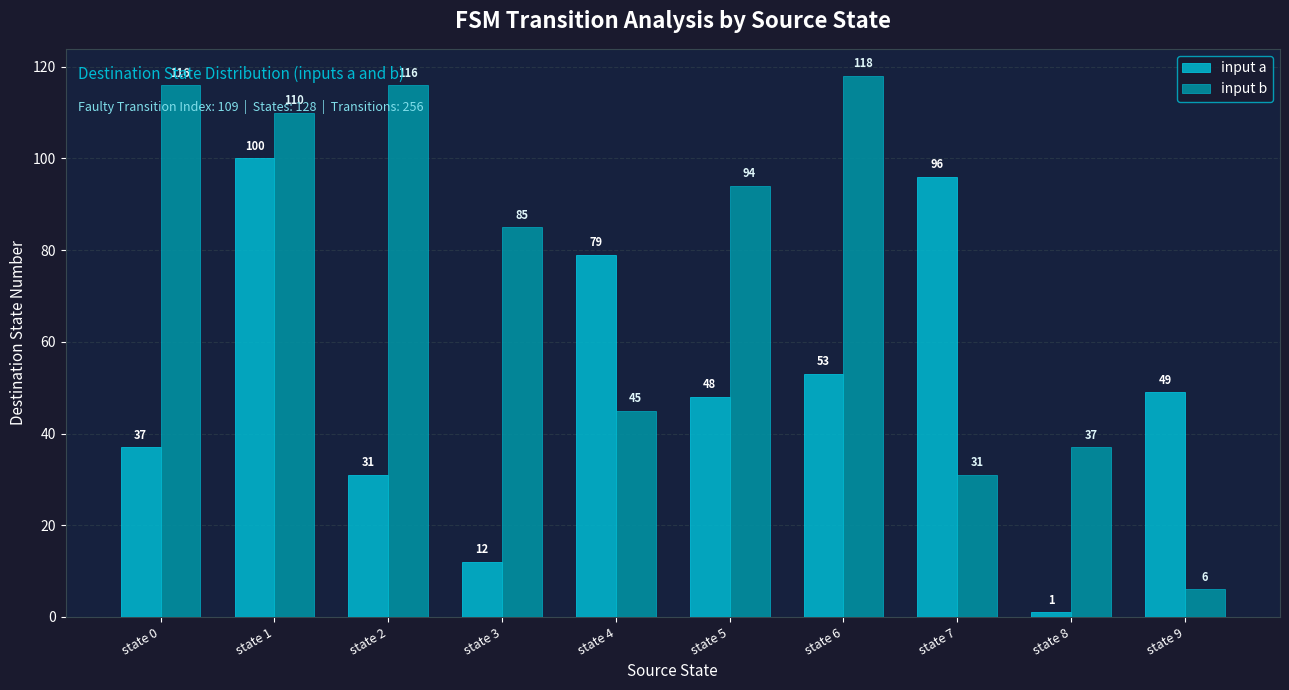

Which category has the highest value across all series?

state 6